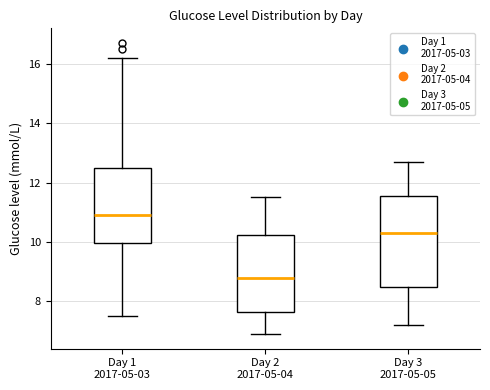

Reading left to right, transcribe this box plot: for each box, give where its median line is, the range the box spans, and where its two whiskers end, as read against the y-axis. The values are not printed on the chart, so give them approximately, as read against the axis.

Day 1 2017-05-03: median 11.0, box 10.0 to 12.6, whiskers 7.6 to 16.2
Day 2 2017-05-04: median 8.8, box 7.6 to 10.2, whiskers 7.0 to 11.6
Day 3 2017-05-05: median 10.4, box 8.6 to 11.6, whiskers 7.2 to 12.8